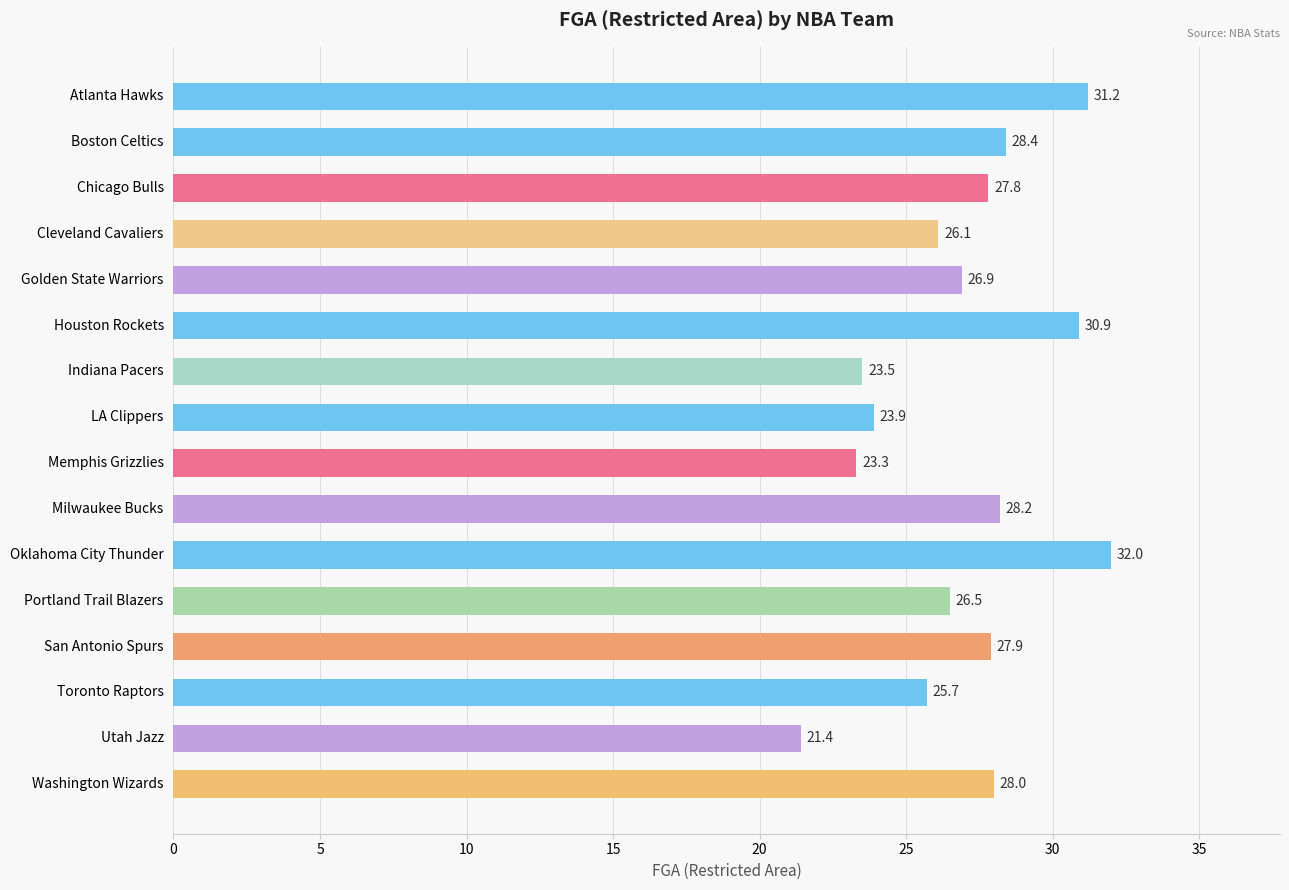

What is the value of the 15th bar from the top?

21.4